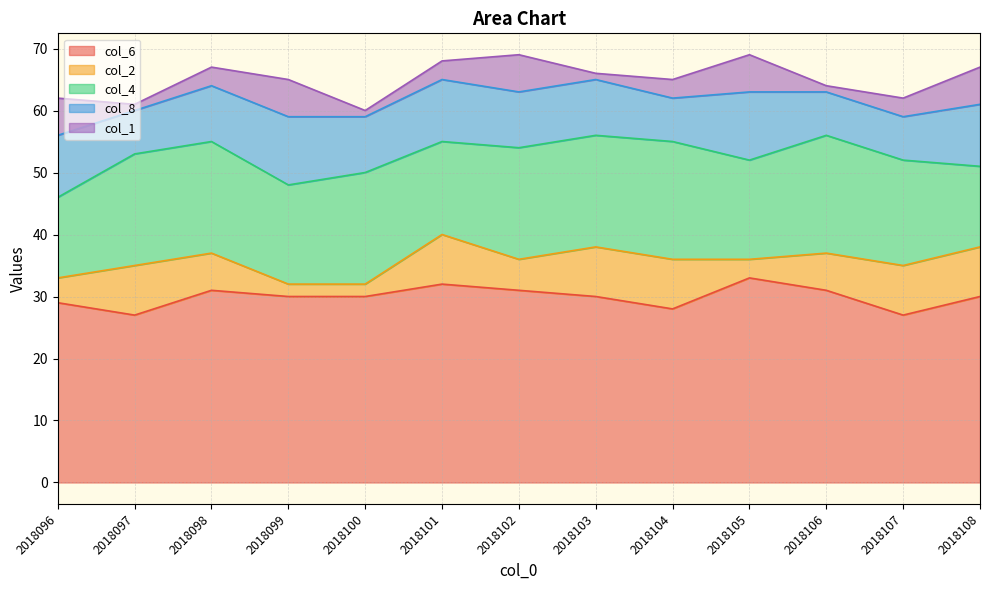

What is the spread (max minus min) of values at 2018096?

25